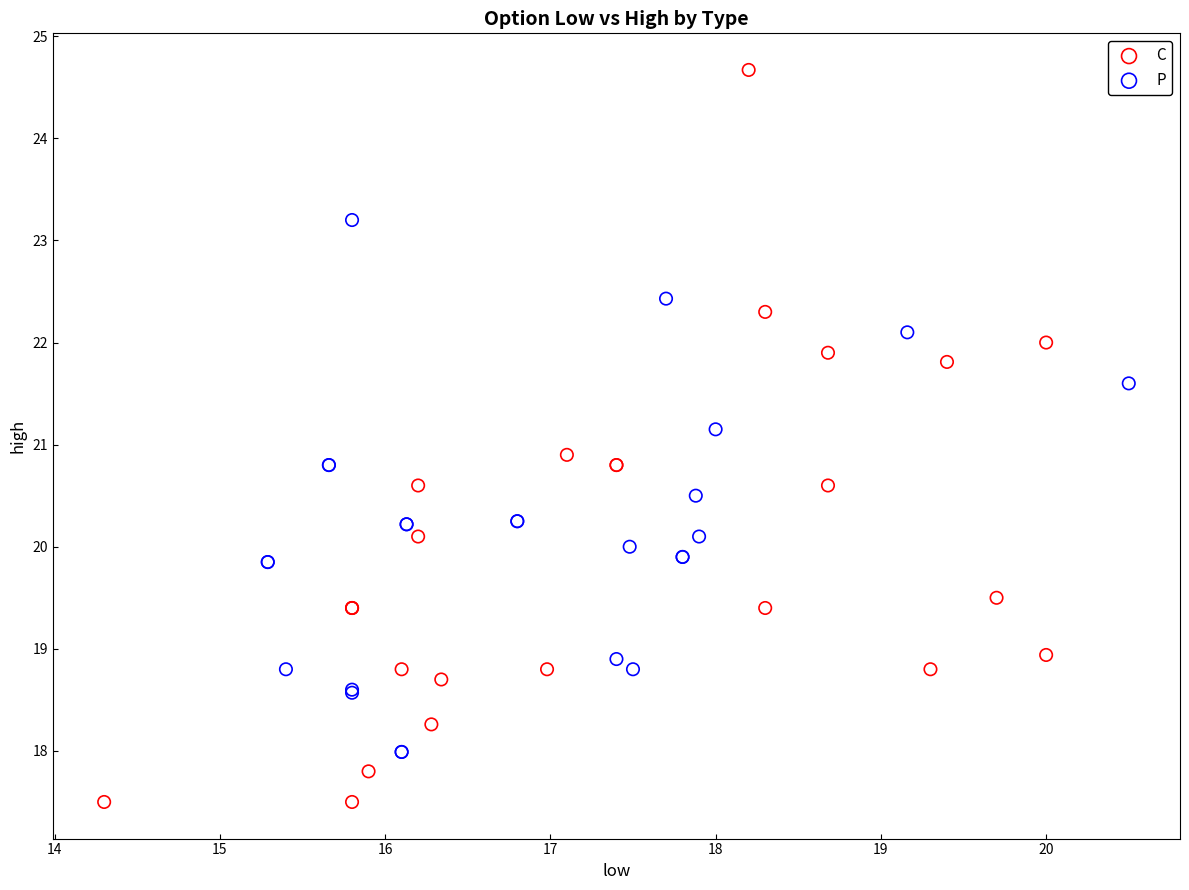

Which series reaches the maximum Y coordinate?

C